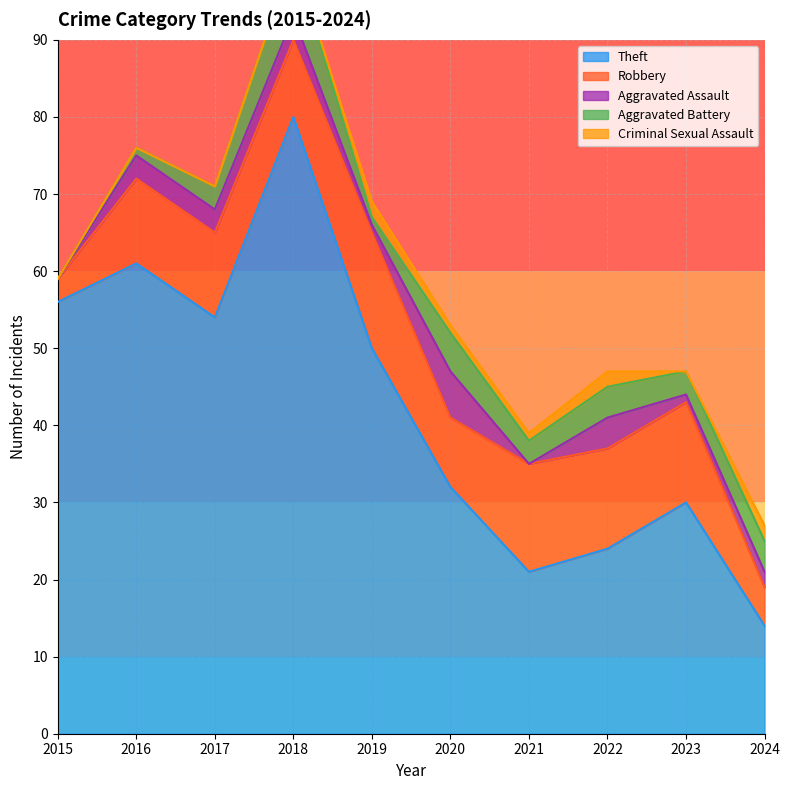

What is the value of the Aggravated Battery point at the 3rd from the left?

3